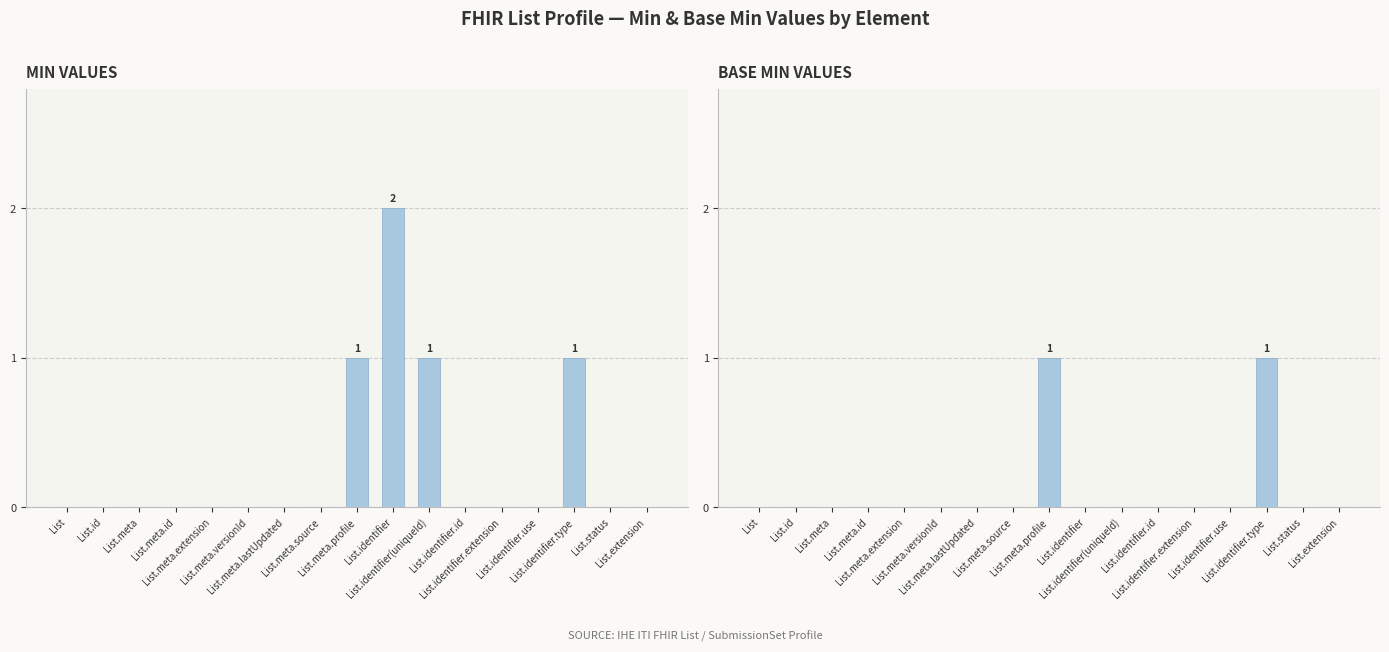

What is the maximum value for BASE MIN VALUES?

1